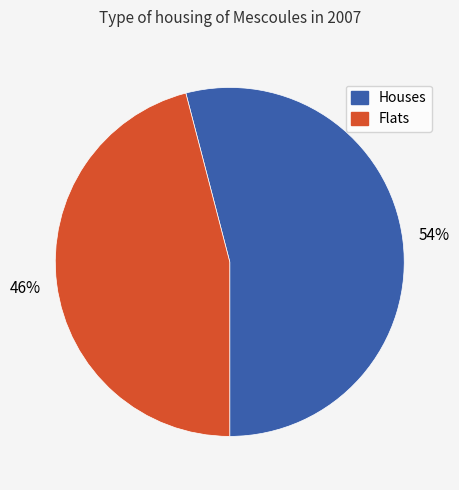

To the nearest percent, what is the average slice percentage?

50%